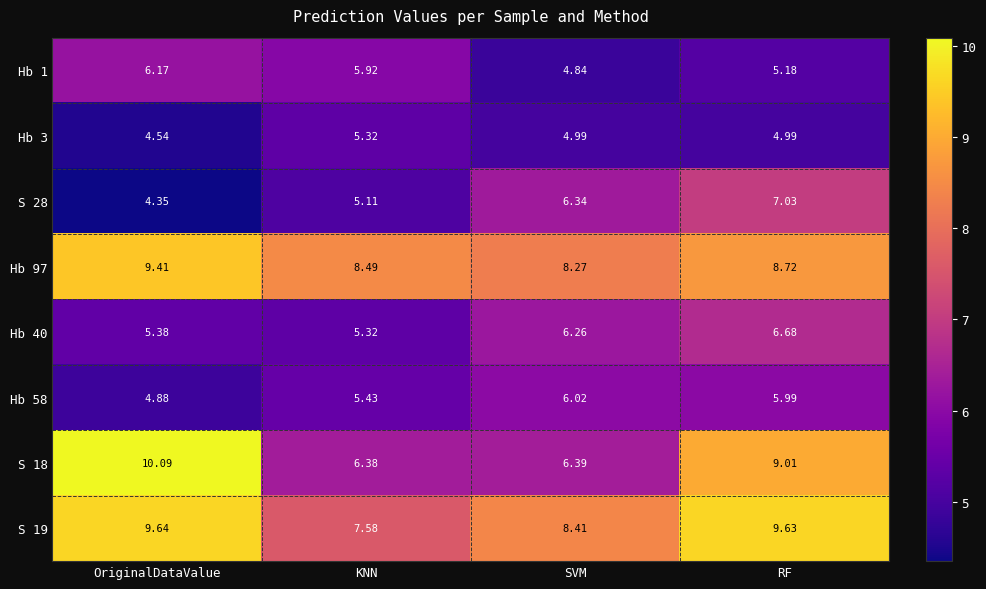

Which category has the highest value in the S 19 series?

OriginalDataValue